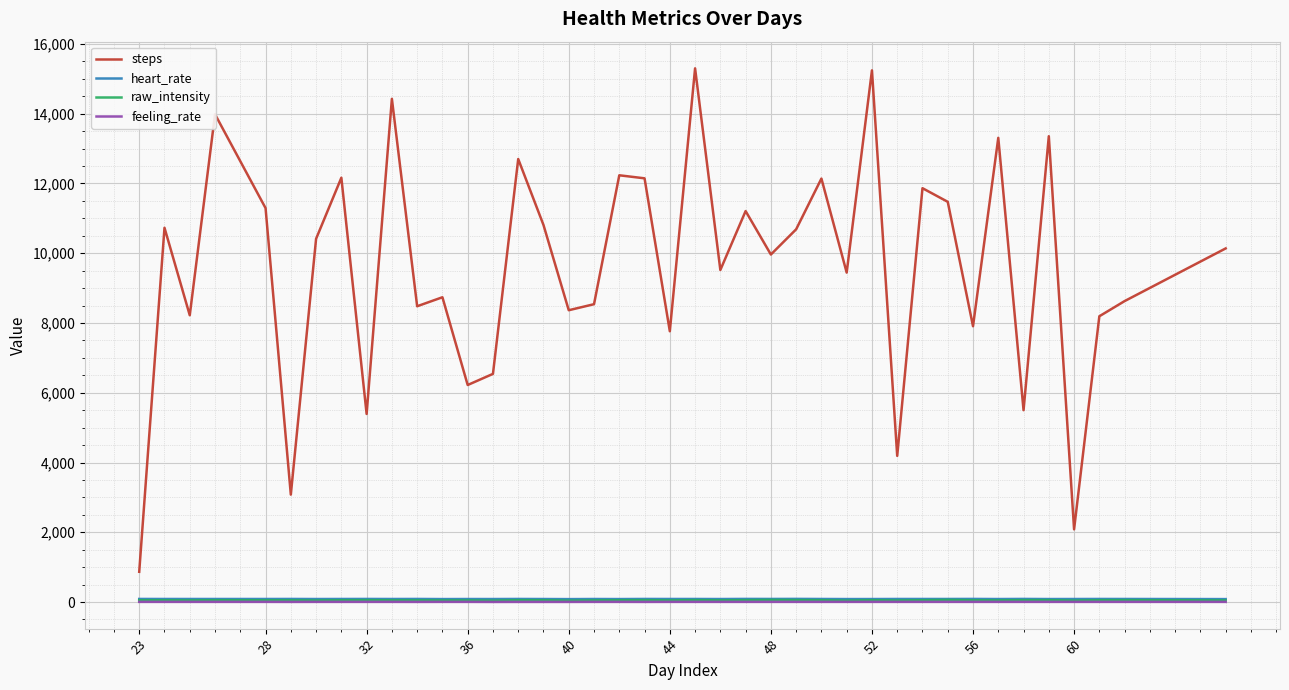

Which series has the largest range (max minus min)?

steps